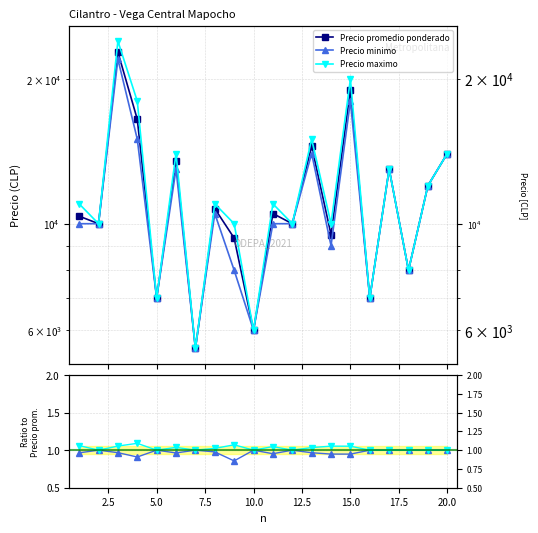

The value of Precio maximo at 15.0 is 1.1. True or false?

True